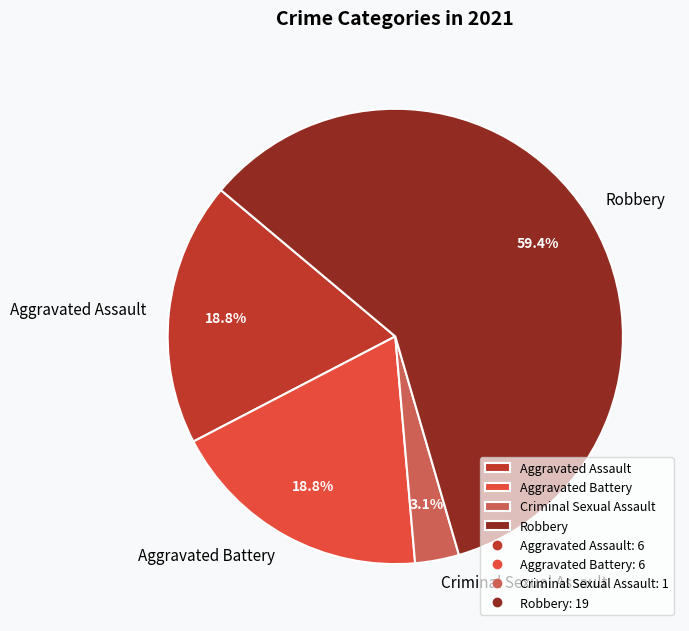

Does Robbery represent more than half of the total?

Yes